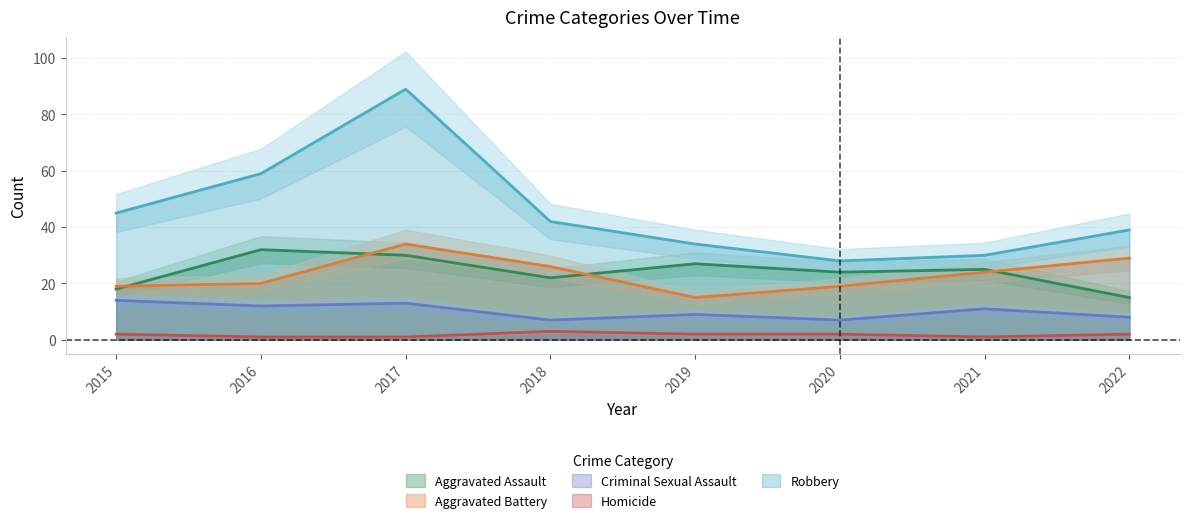

Is it true that Homicide equals 2 at 2019?

True